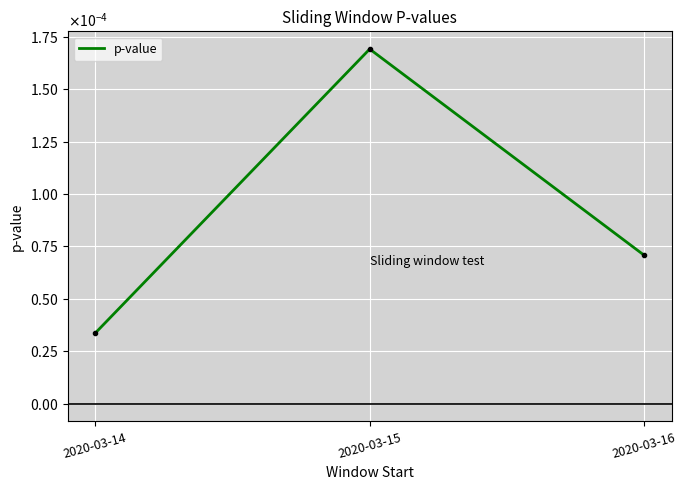

Which category has the lowest value across all series?

2020-03-14